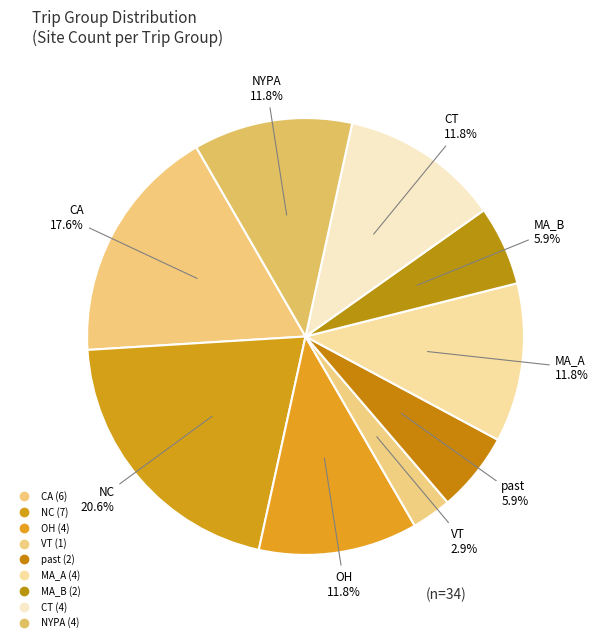

Is NC the majority of the pie?

No